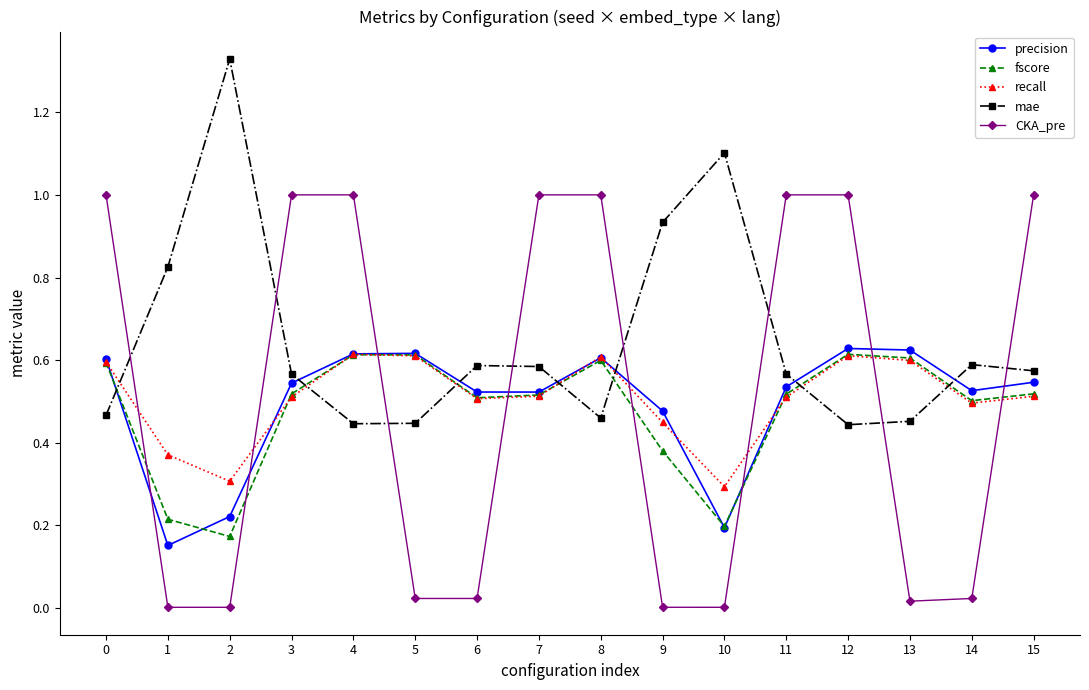

How many intersections are there between mae and recall?

7